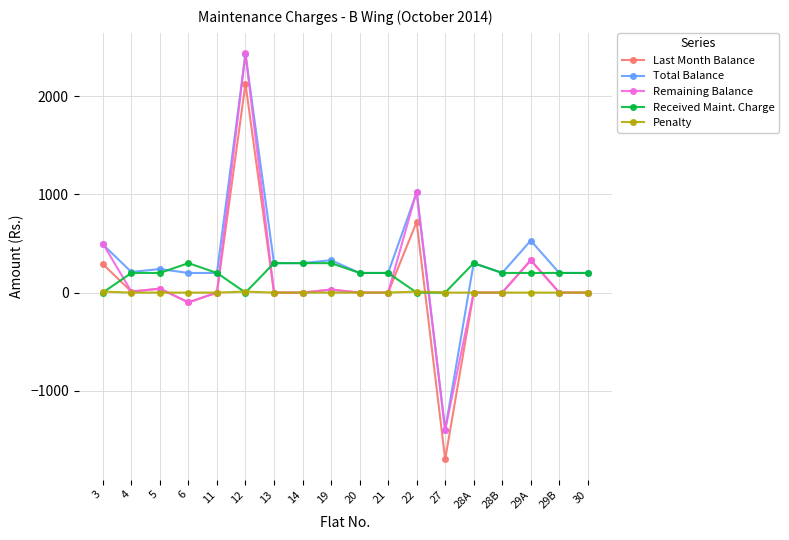

Is this an area chart (filled region under the line)?

No